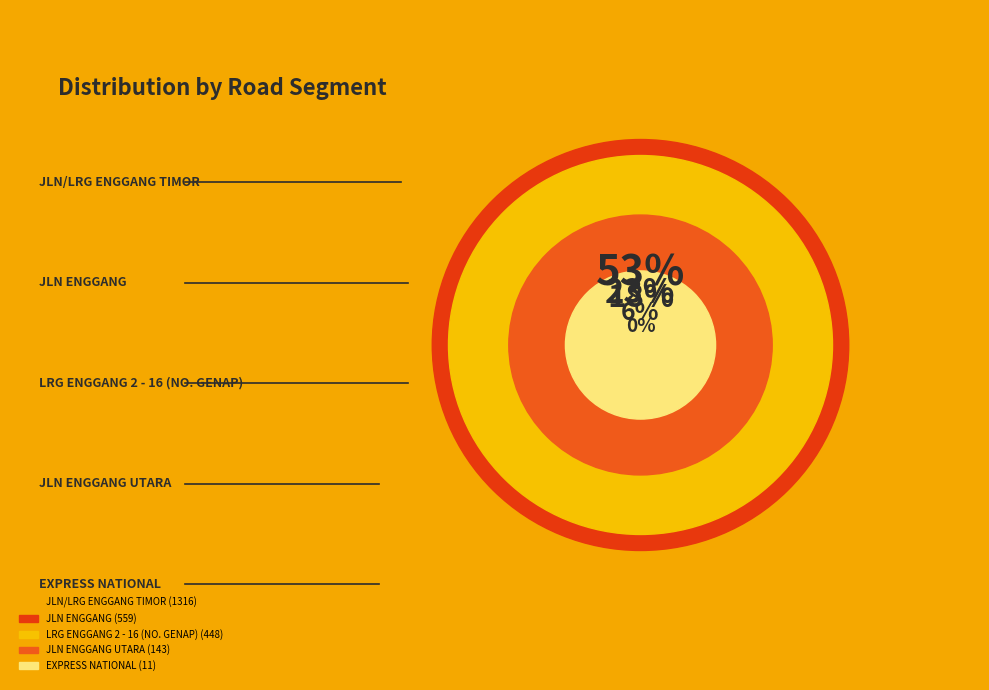

To the nearest percent, what percentage of the pie is LRG ENGGANG 2 - 16 (NO. GENAP)?

18%